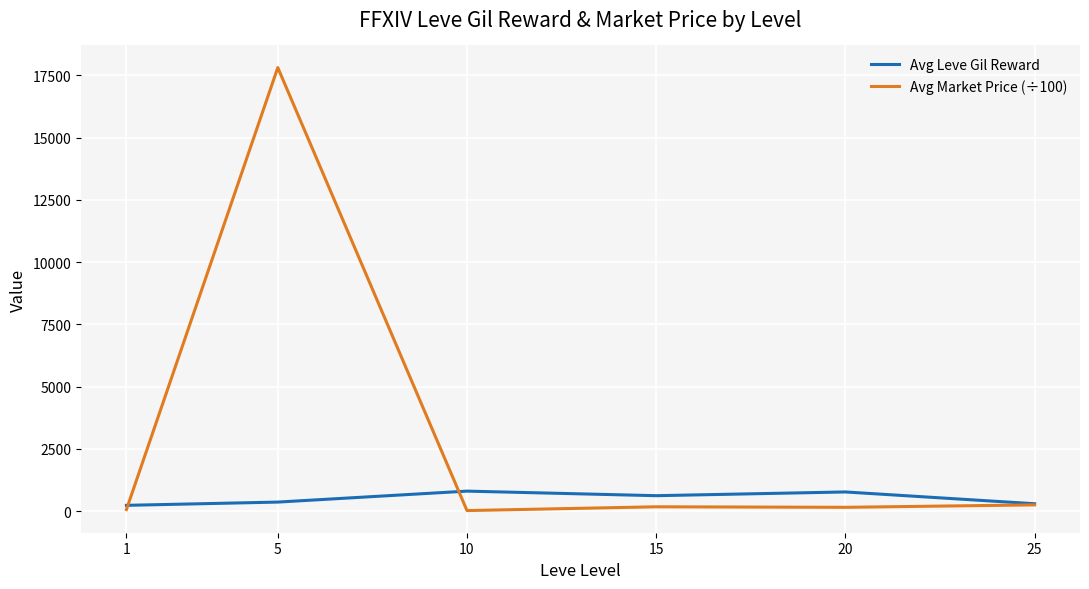

What is the highest value of the Avg Leve Gil Reward series?

803.3